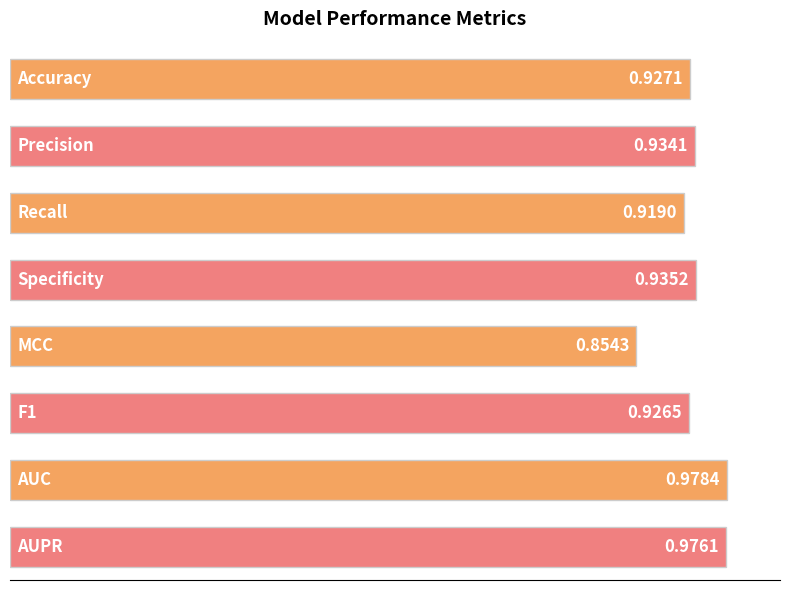

What is the sum of all values?

7.5